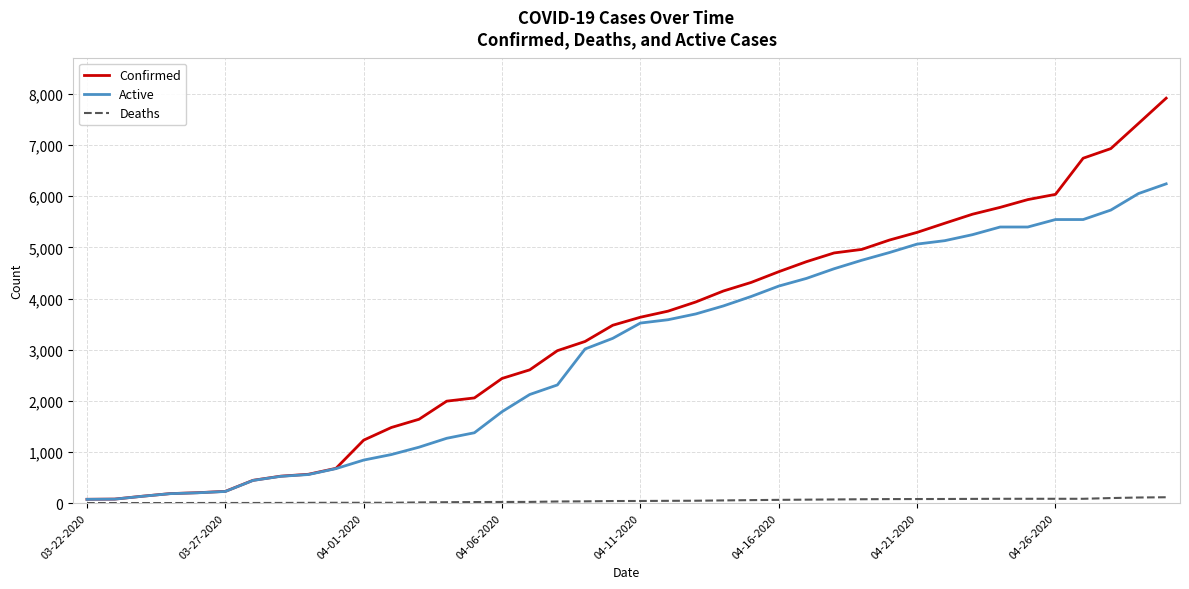

True or false: Active and Deaths intersect in this chart.

False